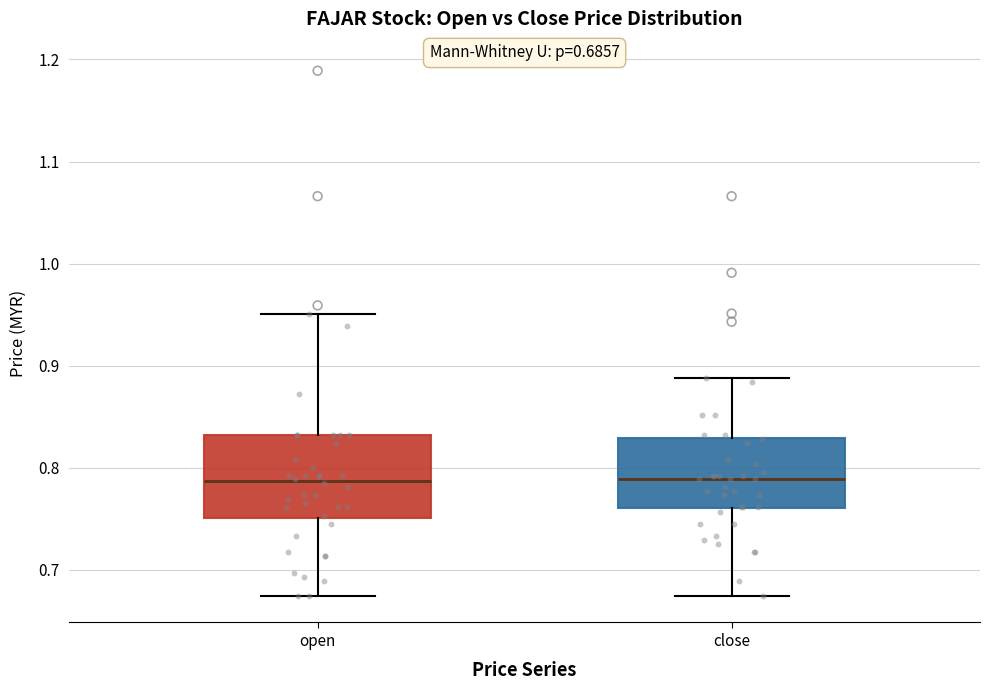

Comparing the boxes themselves (not the whiskers), which one is the tallest?

open